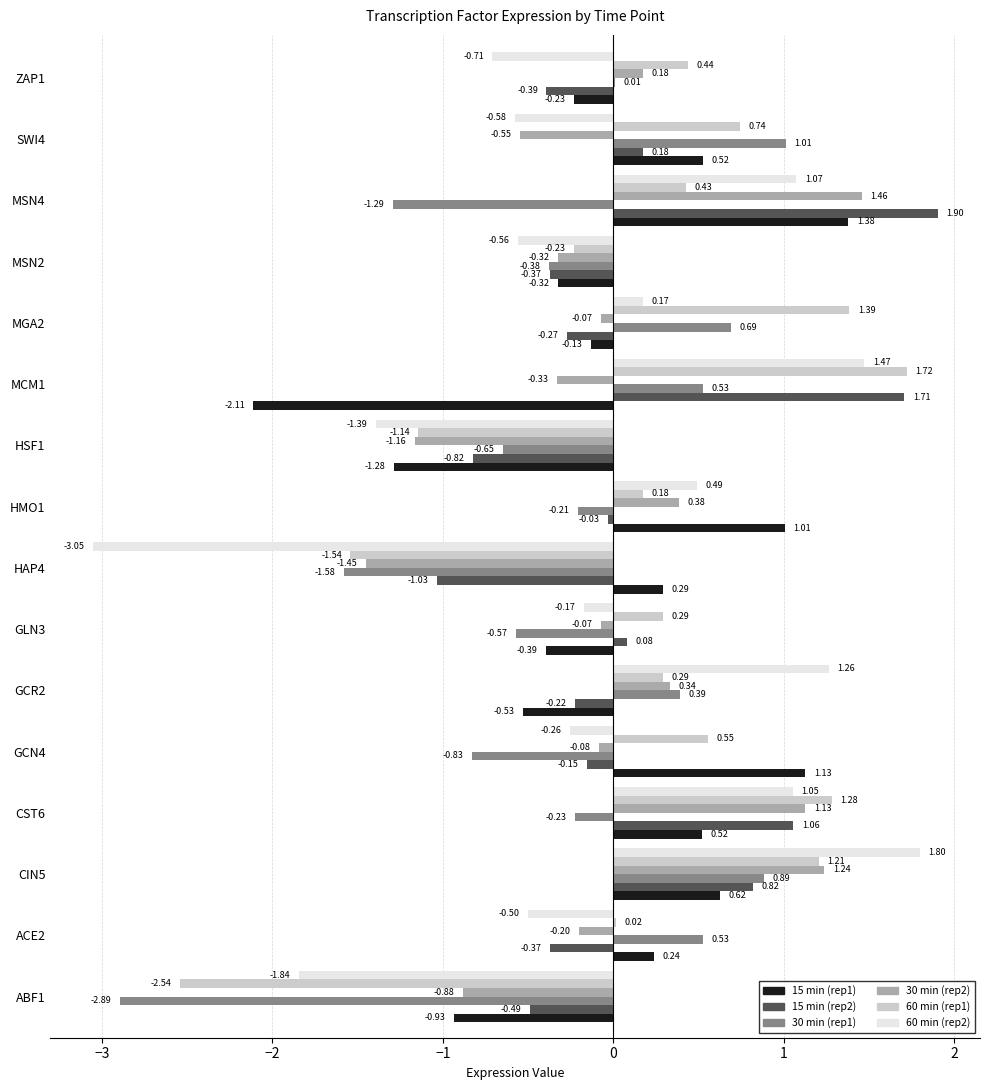

Between ACE2 and GCN4, which series saw the biggest shift?

30 min (rep1)